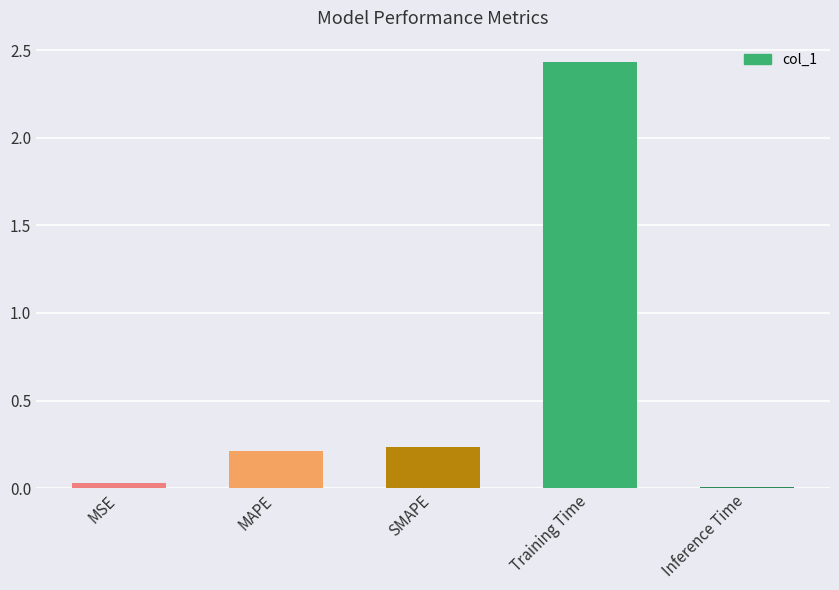

The chart shows a value of 0.0 at Inference Time. True or false?

True